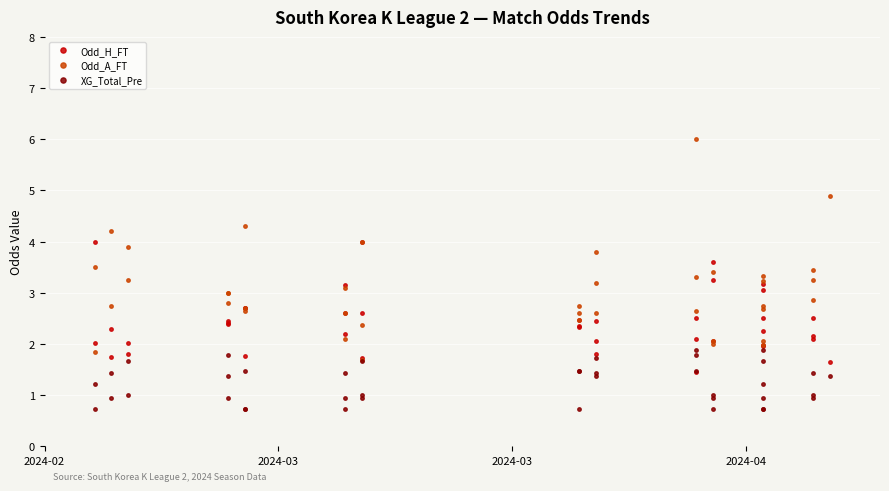

Which series has the widest spread of values?

Odd_A_FT